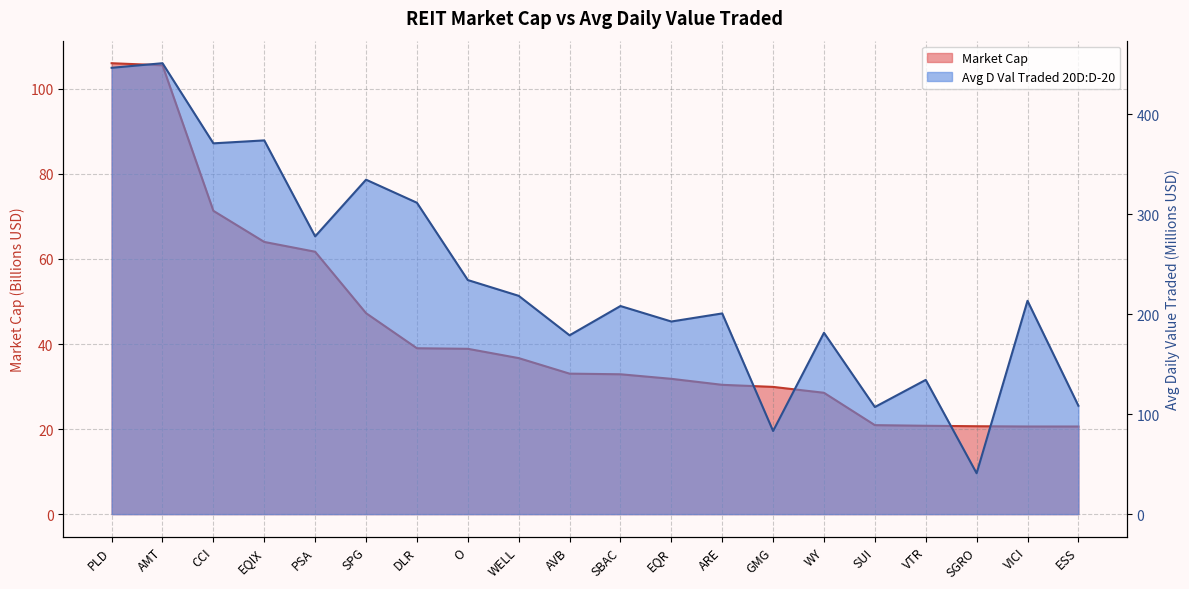

List the series in order of their overall mean, lowest first.

Market Cap, Avg D Val Traded 20D:D-20